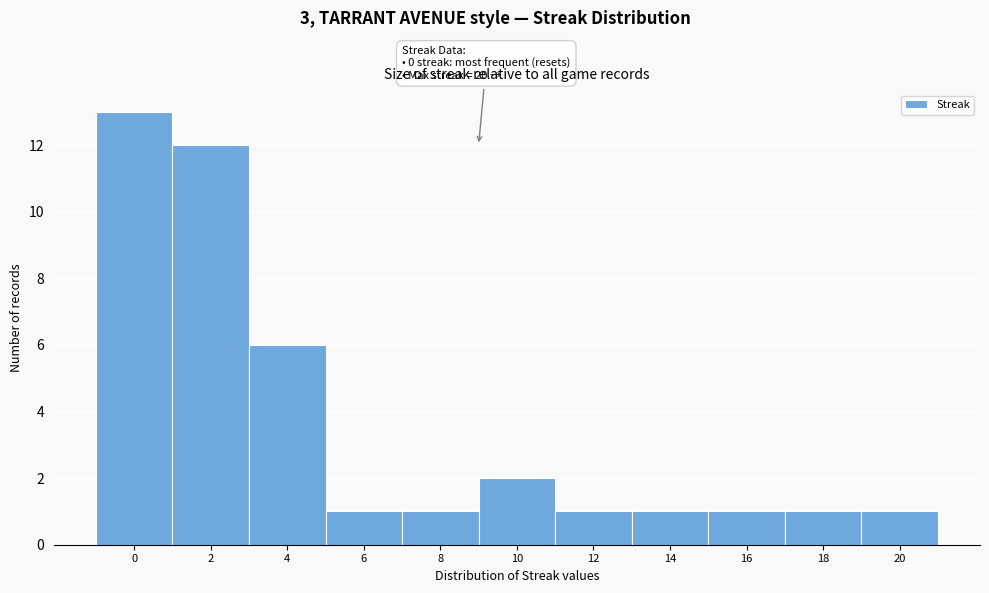

Reading left to right, list all the values displayed in this chart.

0=13	2=12	4=6	6=1	8=1	10=2	12=1	14=1	16=1	18=1	20=1